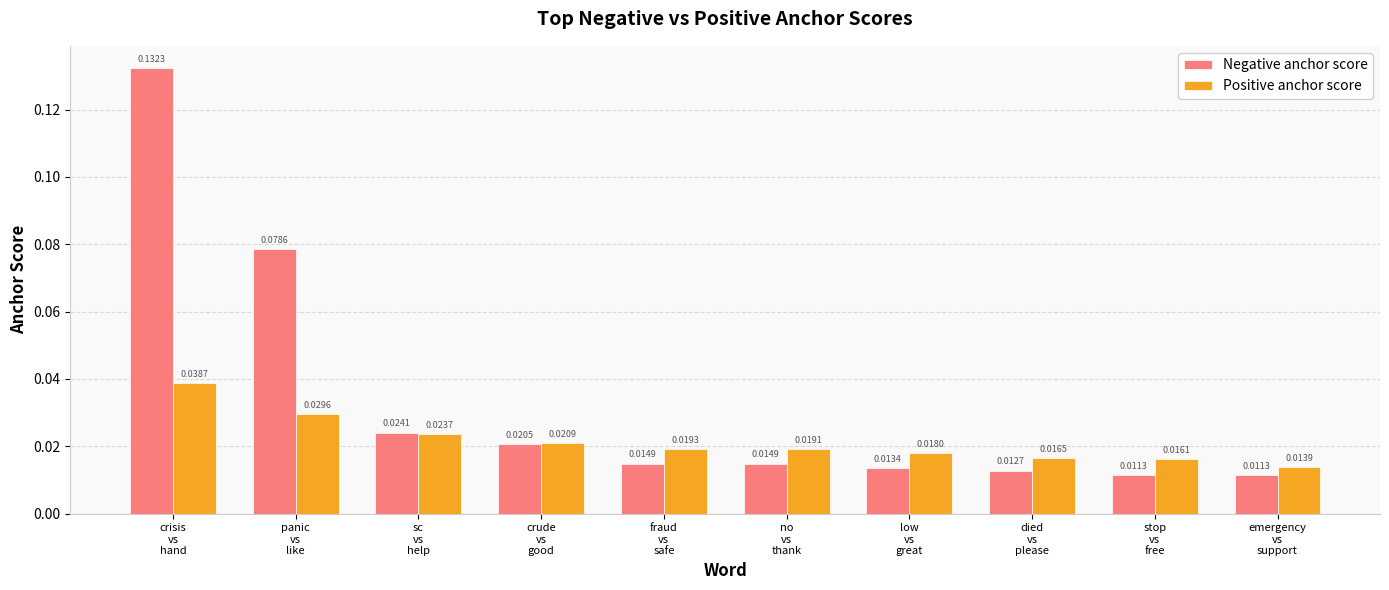

What is the sum of all Negative anchor score values?

0.3